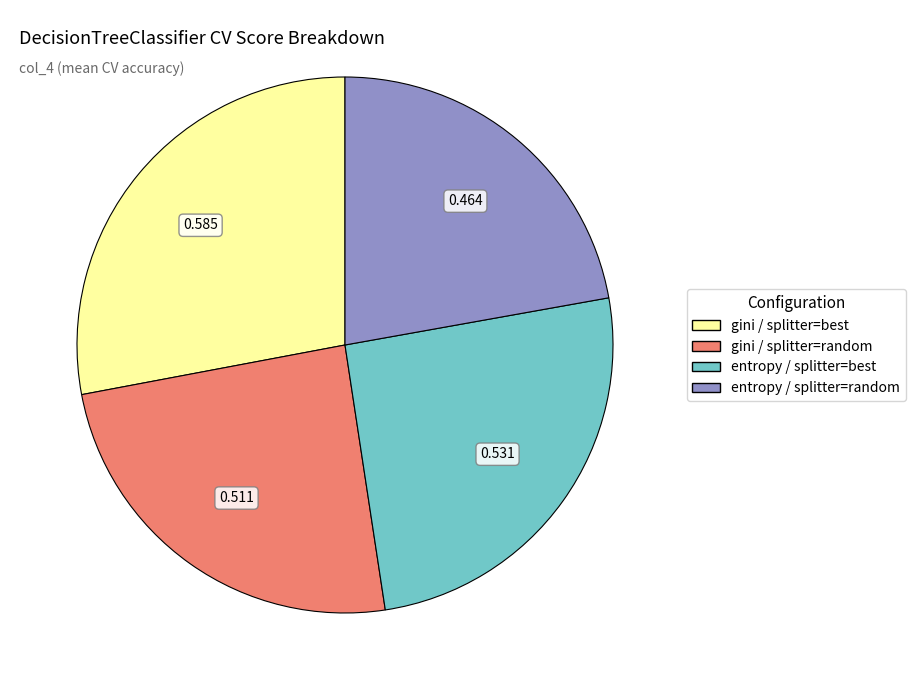

Rank the categories by value from highest to lowest.

gini / splitter=best, entropy / splitter=best, gini / splitter=random, entropy / splitter=random